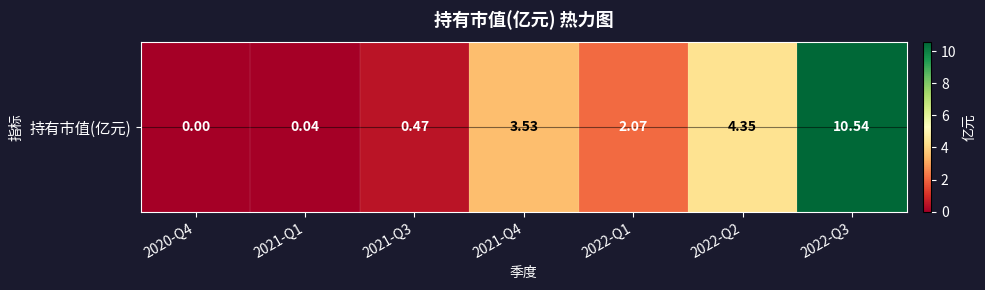

What is the difference between the values at 2021-Q3 and 2021-Q1?

0.4